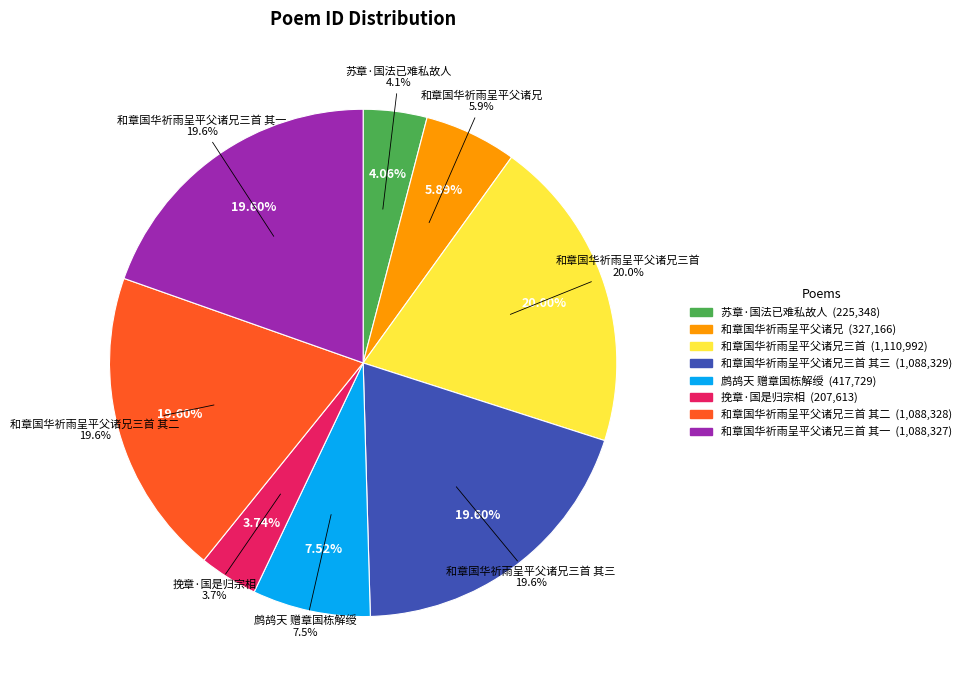

Is 和章国华祈雨呈平父诸兄 the majority of the pie?

No